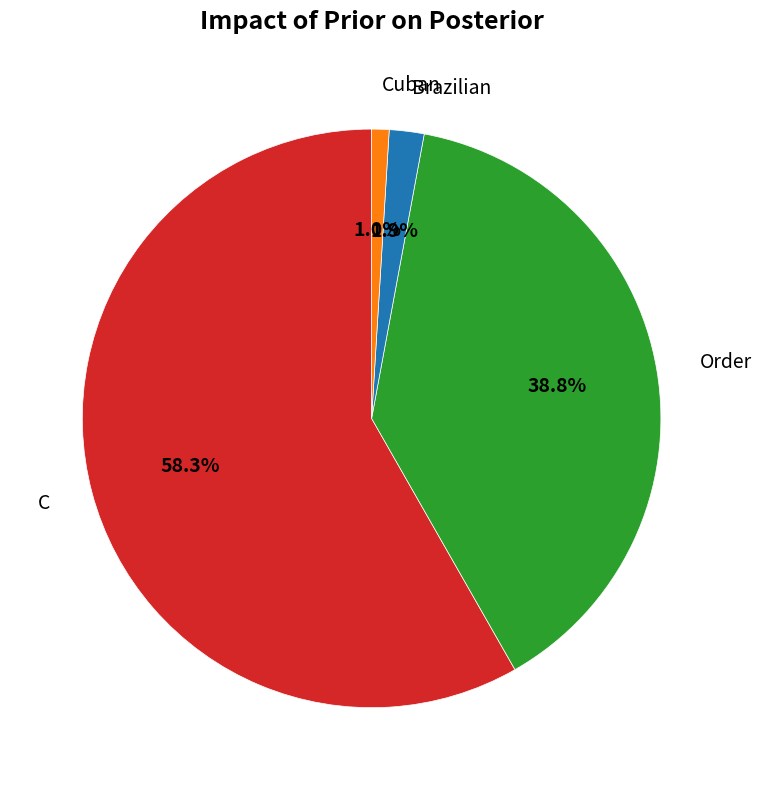

Does any single category account for the majority?

Yes